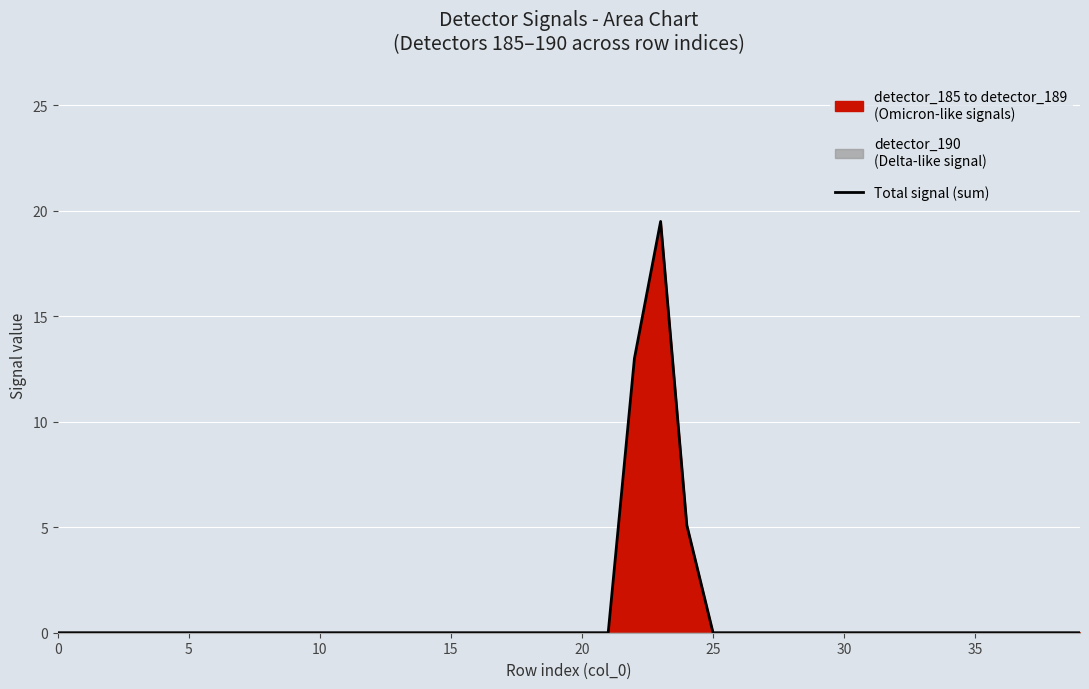

What is the difference between the second highest and minimum values?

13.0